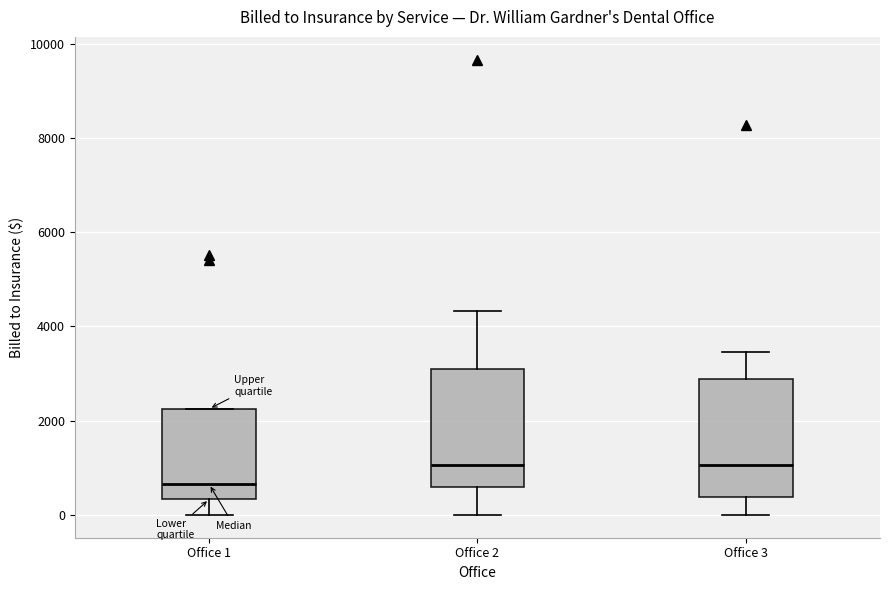

Reading left to right, transcribe this box plot: for each box, give where its median line is, the range the box spans, and where its two whiskers end, as read against the y-axis. The values are not printed on the chart, so give them approximately, as read against the axis.

Office 1: median 600, box 400 to 2200, whiskers 0 to 2200
Office 2: median 1000, box 600 to 3200, whiskers 0 to 4400
Office 3: median 1000, box 400 to 2800, whiskers 0 to 3400